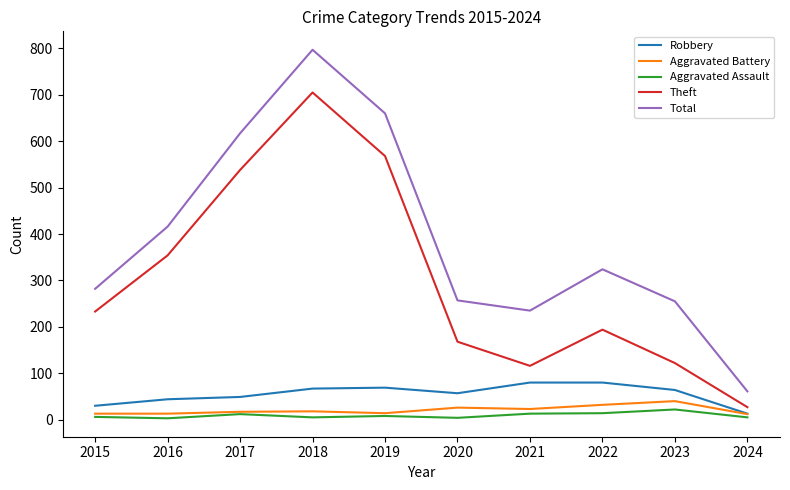

The Total series shows 235 at 2021. True or false?

True